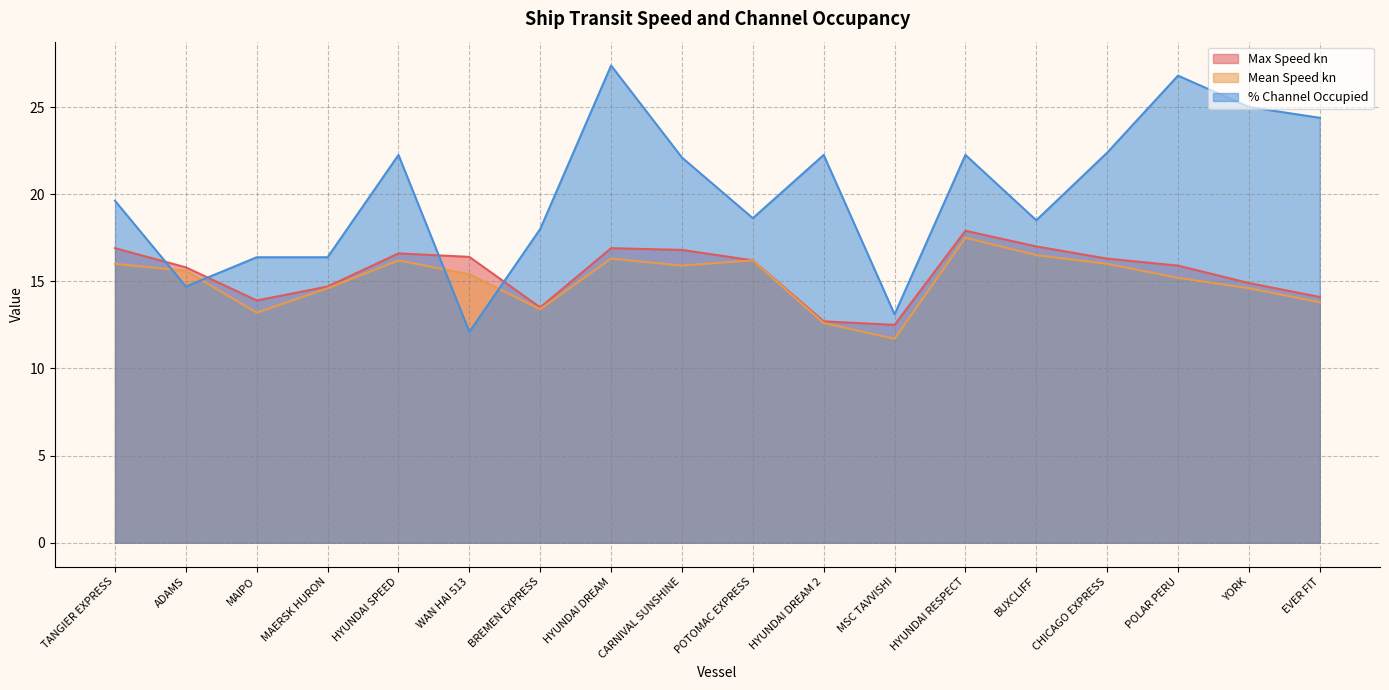

Reading left to right, list all the values displayed in this chart.

Max Speed kn: TANGIER EXPRESS=16.9	ADAMS=15.8	MAIPO=13.9	MAERSK HURON=14.7	HYUNDAI SPEED=16.6	WAN HAI 513=16.4	BREMEN EXPRESS=13.5	HYUNDAI DREAM=16.9	CARNIVAL SUNSHINE=16.8	POTOMAC EXPRESS=16.2	HYUNDAI DREAM 2=12.7	MSC TAVVISHI=12.5	HYUNDAI RESPECT=17.9	BUXCLIFF=17.0	CHICAGO EXPRESS=16.3	POLAR PERU=15.9	YORK=14.9	EVER FIT=14.1
Mean Speed kn: TANGIER EXPRESS=16.0	ADAMS=15.6	MAIPO=13.2	MAERSK HURON=14.6	HYUNDAI SPEED=16.2	WAN HAI 513=15.4	BREMEN EXPRESS=13.4	HYUNDAI DREAM=16.3	CARNIVAL SUNSHINE=15.9	POTOMAC EXPRESS=16.2	HYUNDAI DREAM 2=12.6	MSC TAVVISHI=11.7	HYUNDAI RESPECT=17.5	BUXCLIFF=16.5	CHICAGO EXPRESS=16.0	POLAR PERU=15.2	YORK=14.6	EVER FIT=13.8
% Channel Occupied: TANGIER EXPRESS=19.6	ADAMS=14.7	MAIPO=16.4	MAERSK HURON=16.4	HYUNDAI SPEED=22.2	WAN HAI 513=12.1	BREMEN EXPRESS=18.0	HYUNDAI DREAM=27.4	CARNIVAL SUNSHINE=22.1	POTOMAC EXPRESS=18.6	HYUNDAI DREAM 2=22.2	MSC TAVVISHI=13.1	HYUNDAI RESPECT=22.2	BUXCLIFF=18.5	CHICAGO EXPRESS=22.4	POLAR PERU=26.8	YORK=25.0	EVER FIT=24.4